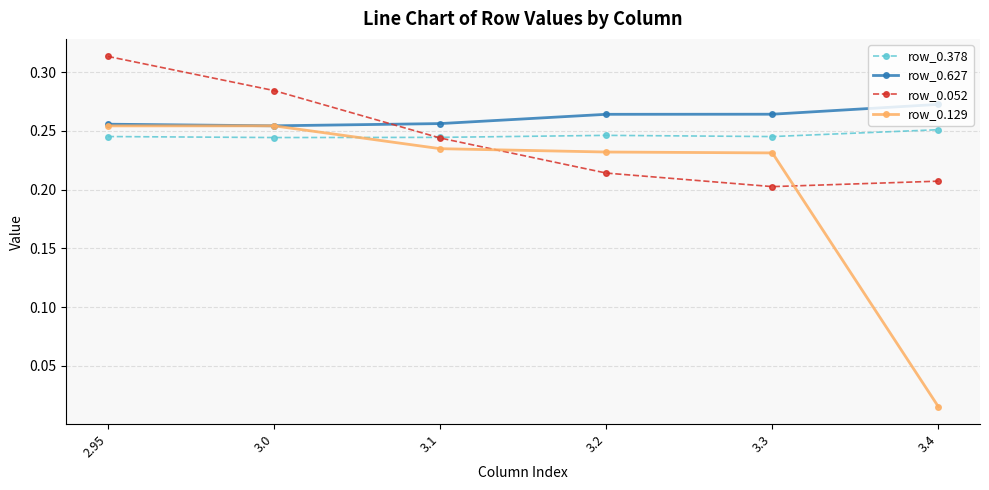

Between 3.0 and 3.1, which series saw the biggest shift?

row_0.052